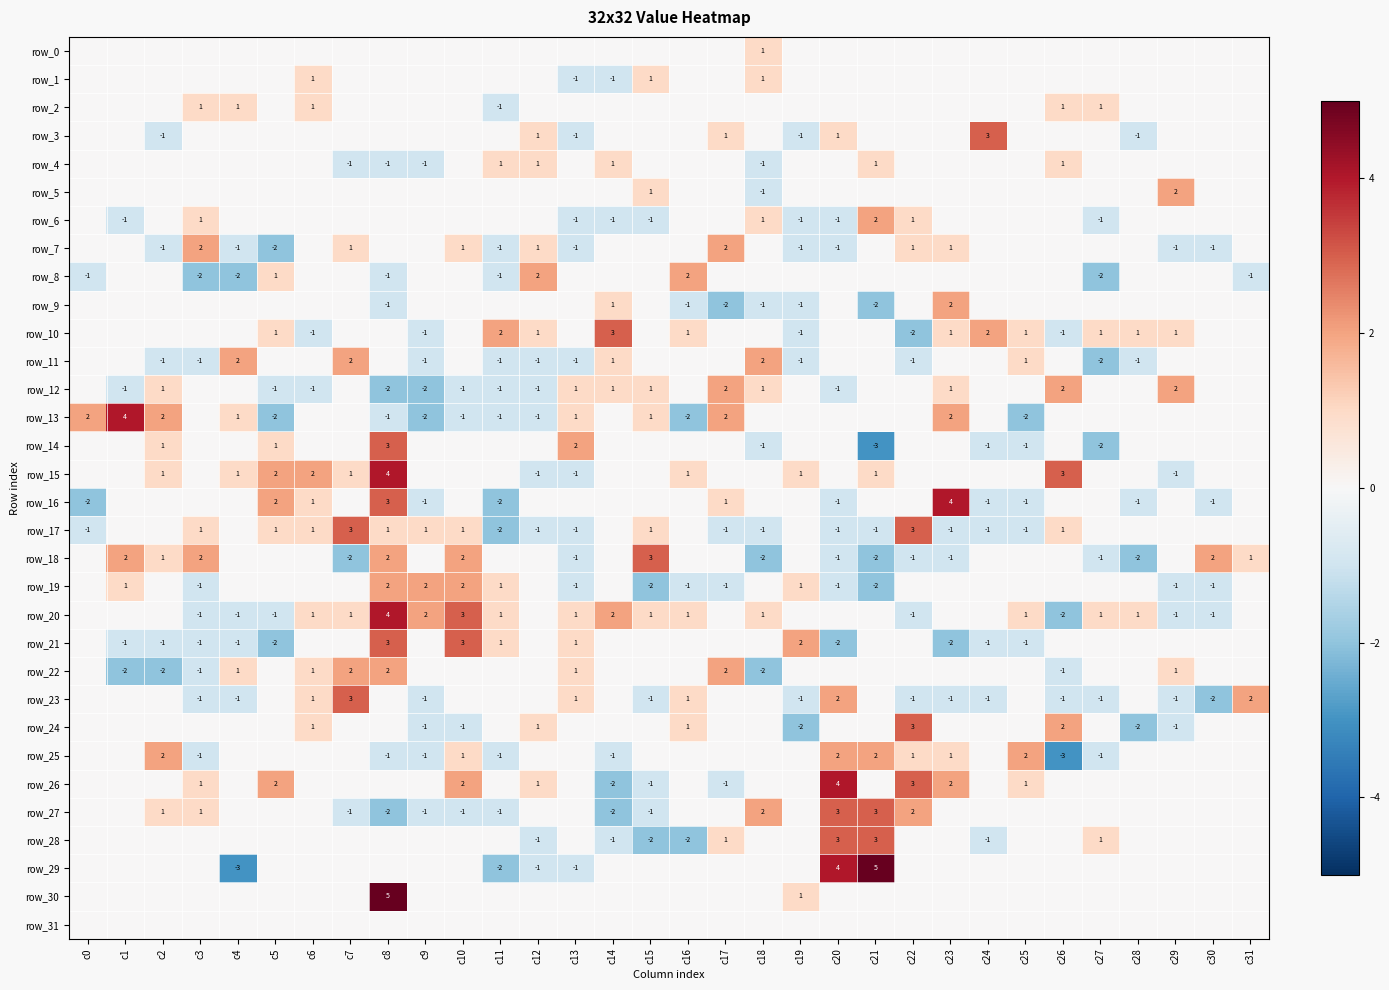

Which series has the widest spread of values?

row_29